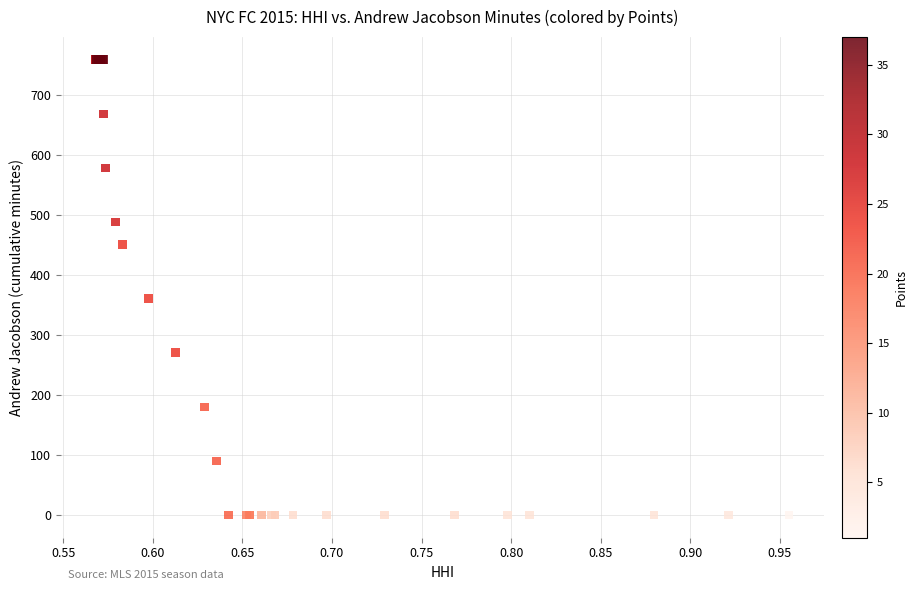

What Y value in the scatter plot is closest to 379?

360